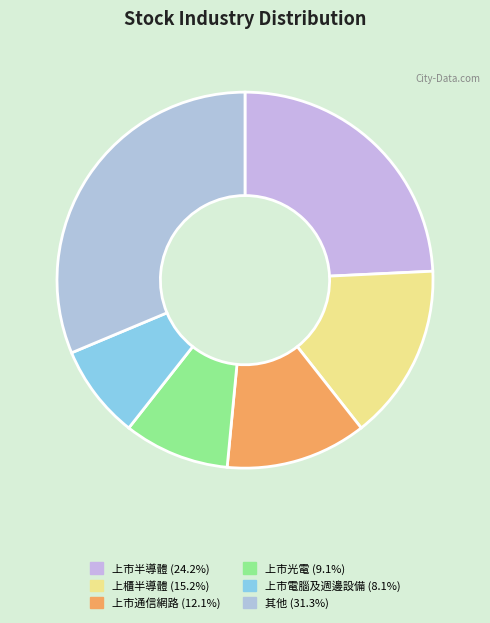

How many segments does this pie chart have?

6